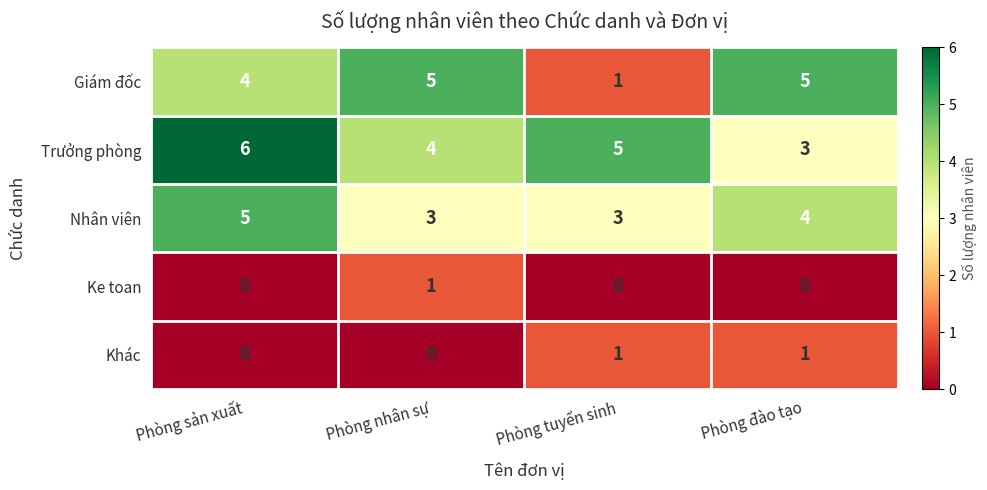

Which series has the largest total across all categories?

Trưởng phòng